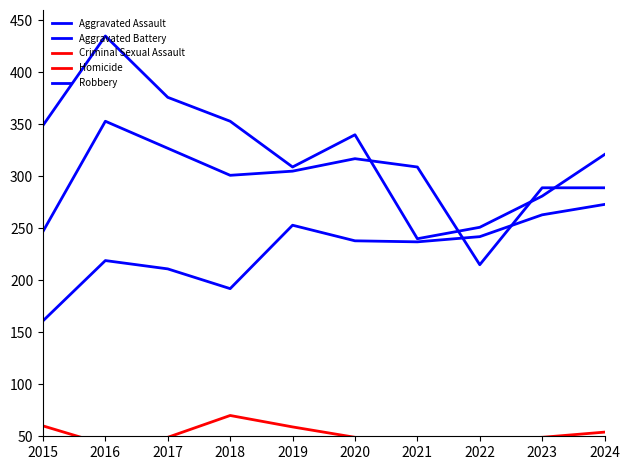

Which series ends up on top after the final intersection of Robbery and Aggravated Battery?

Robbery